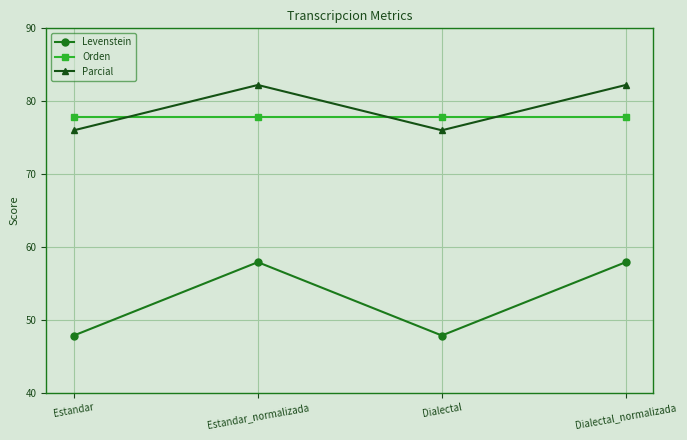

Is it true that Levenstein equals 57.9 at Estandar_normalizada?

True